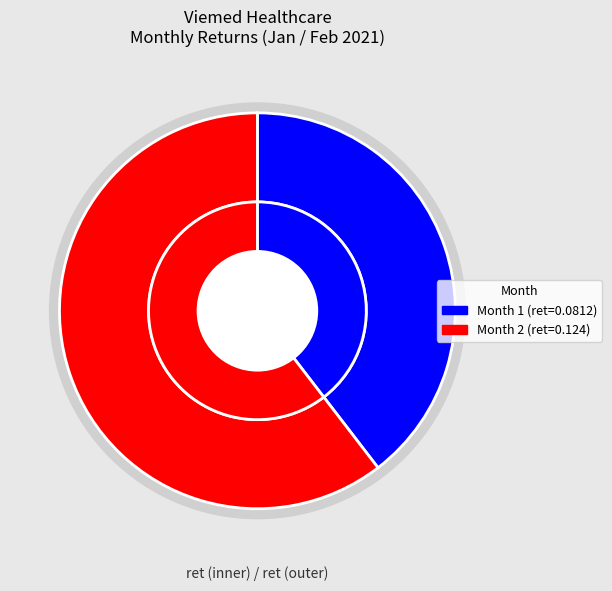

What is the largest slice in the pie chart?

2